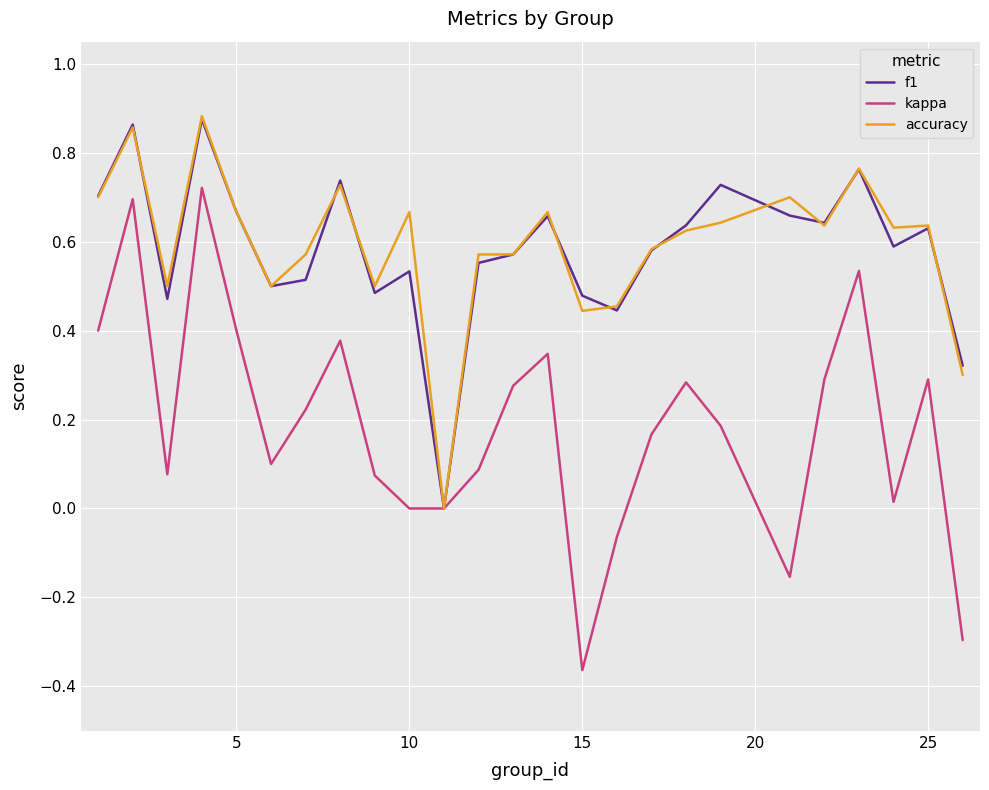

Which series has the widest spread of values?

kappa